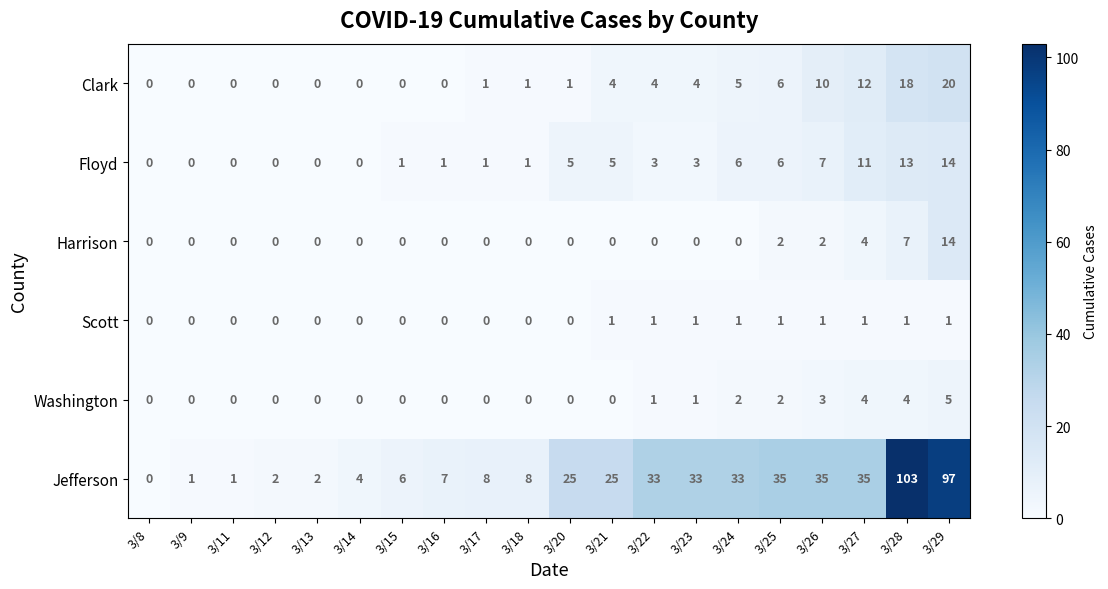

Count the number of data series in this chart.

6